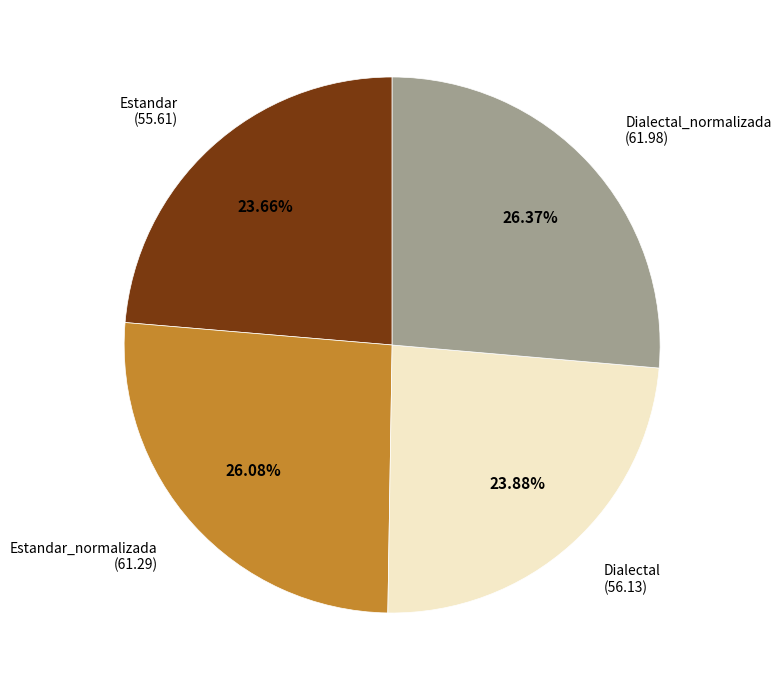

Does any single category account for the majority?

No